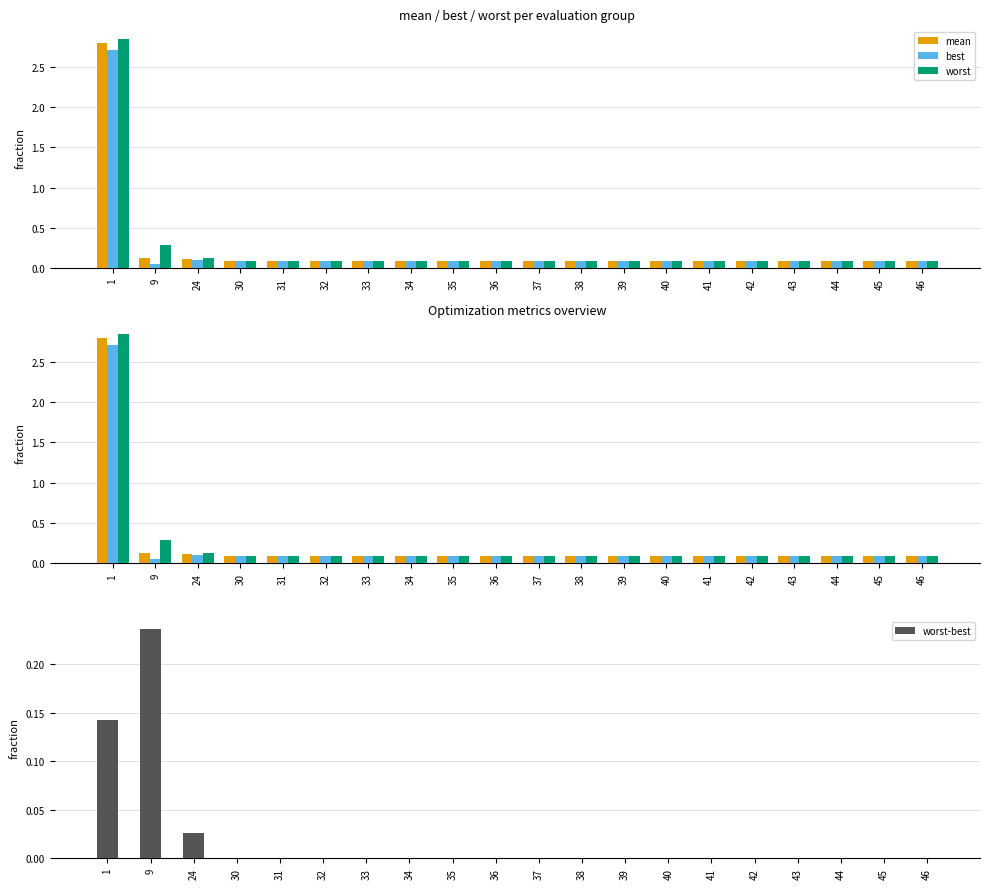

What is the difference between the highest and lowest values at 43?

0.1